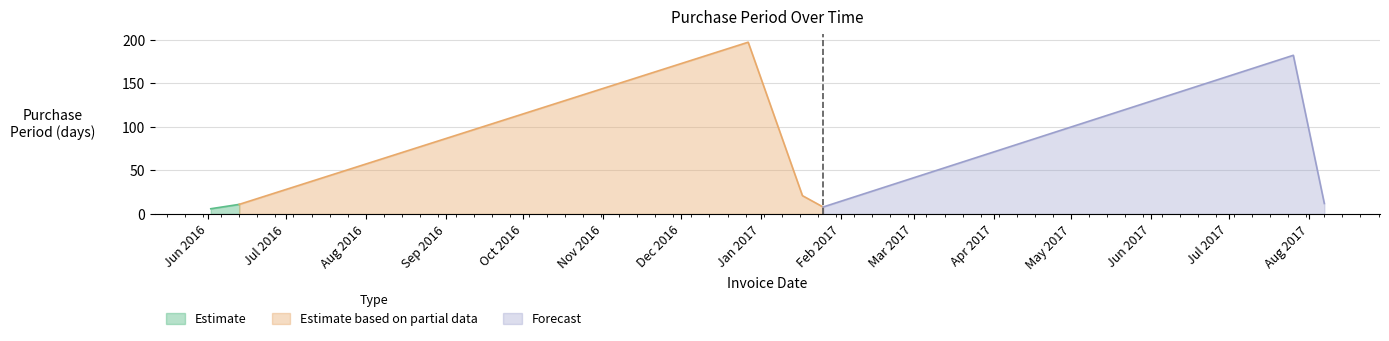

What is the difference between the values at 2016-12-27 and 2016-06-13?

186